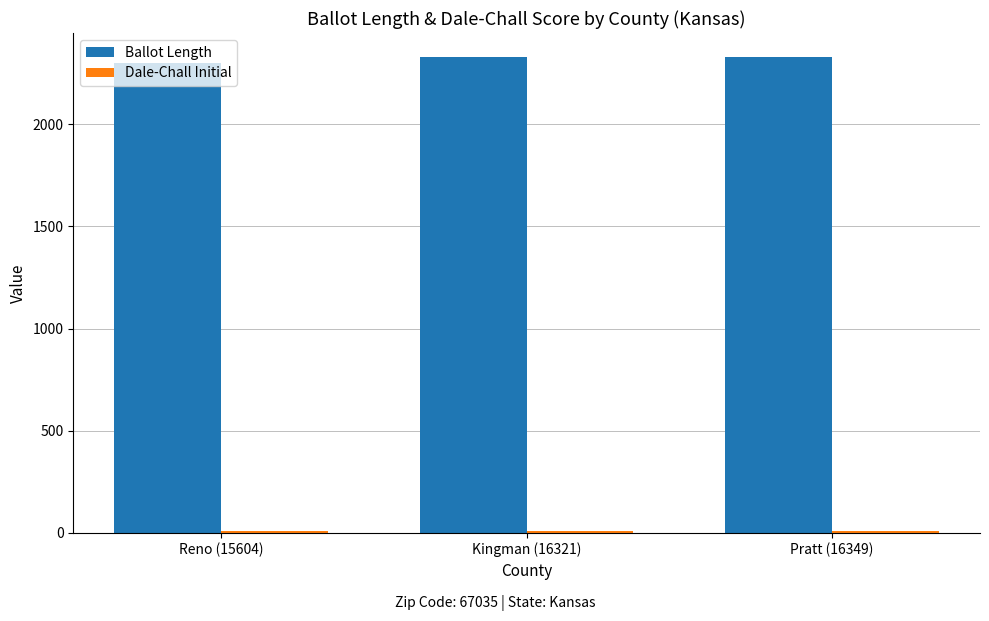

Which series has the largest total across all categories?

Ballot Length